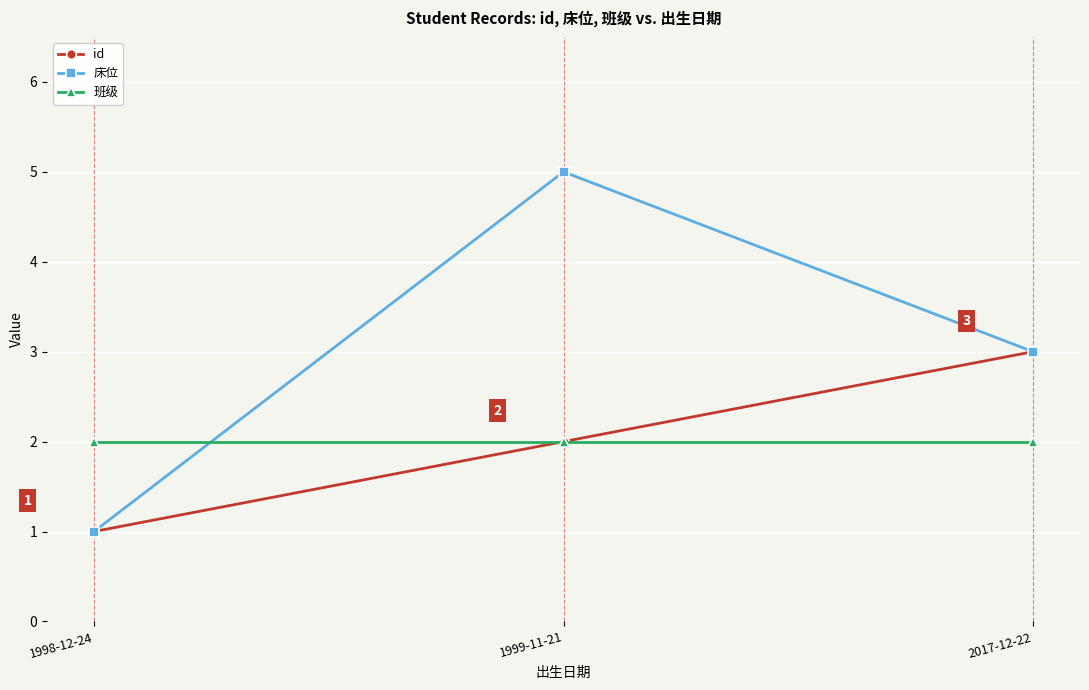

List the labels in order of id value, largest first.

2017-12-22, 1999-11-21, 1998-12-24